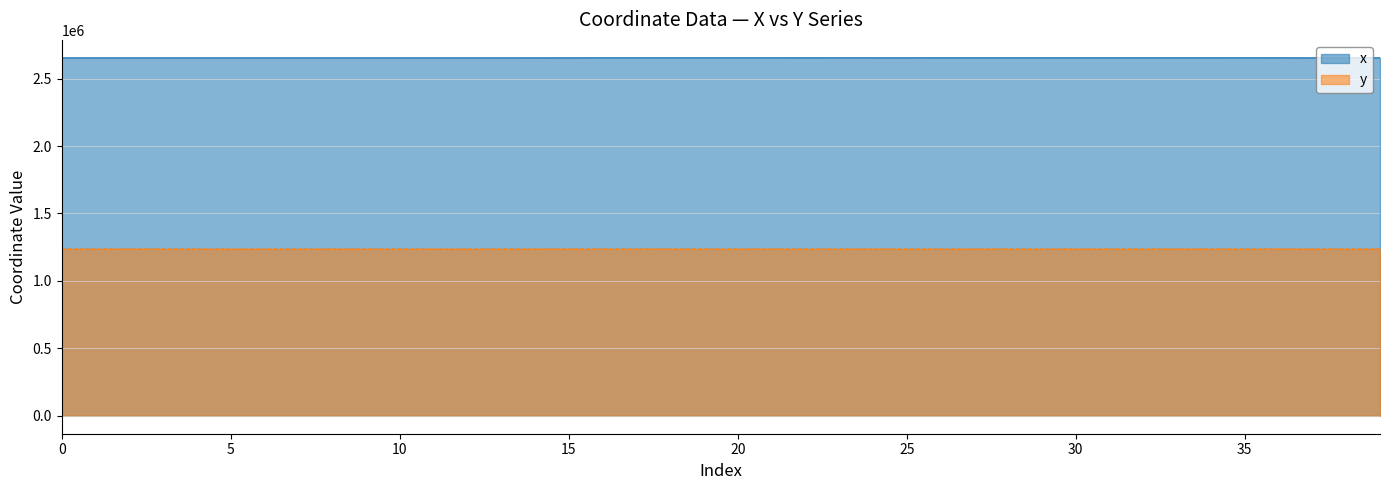

What is the sum of all y values?

49489461.0